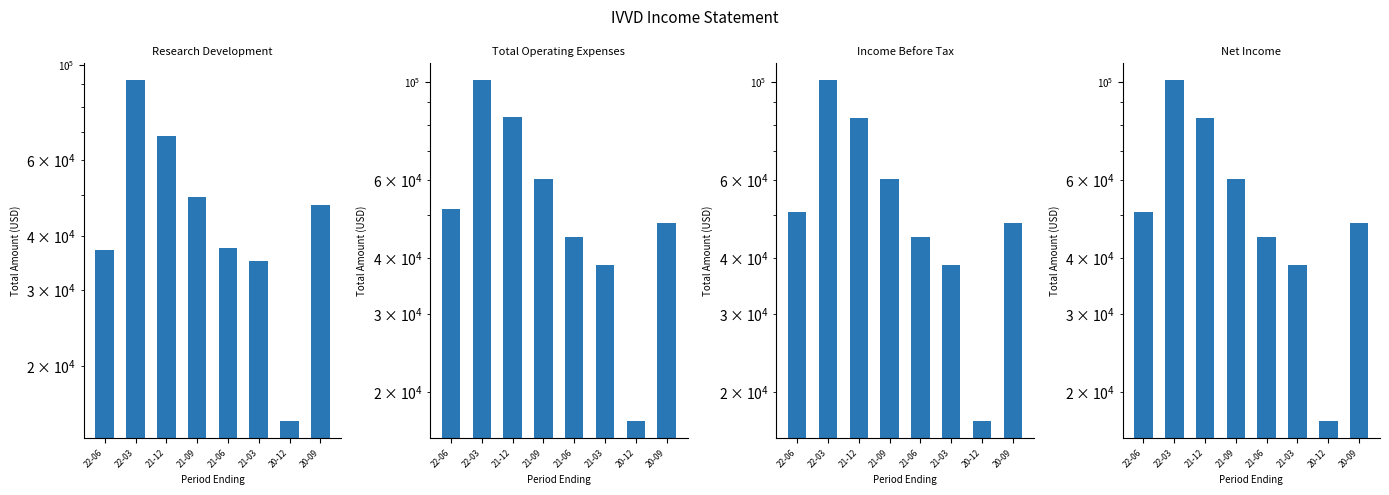

What is the average value of the Net Income series?

55462